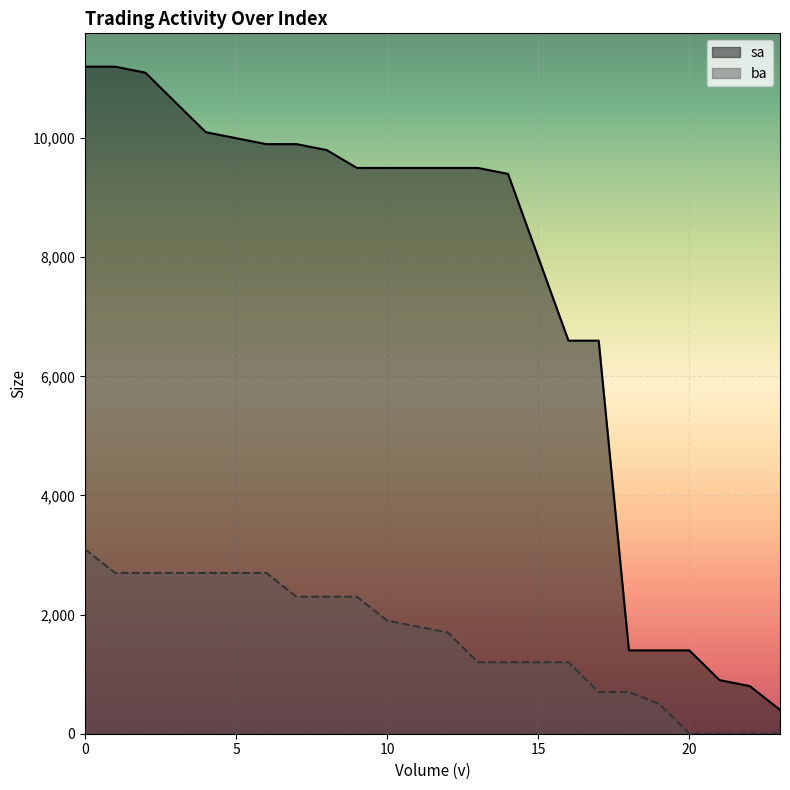

Count the number of data series in this chart.

2